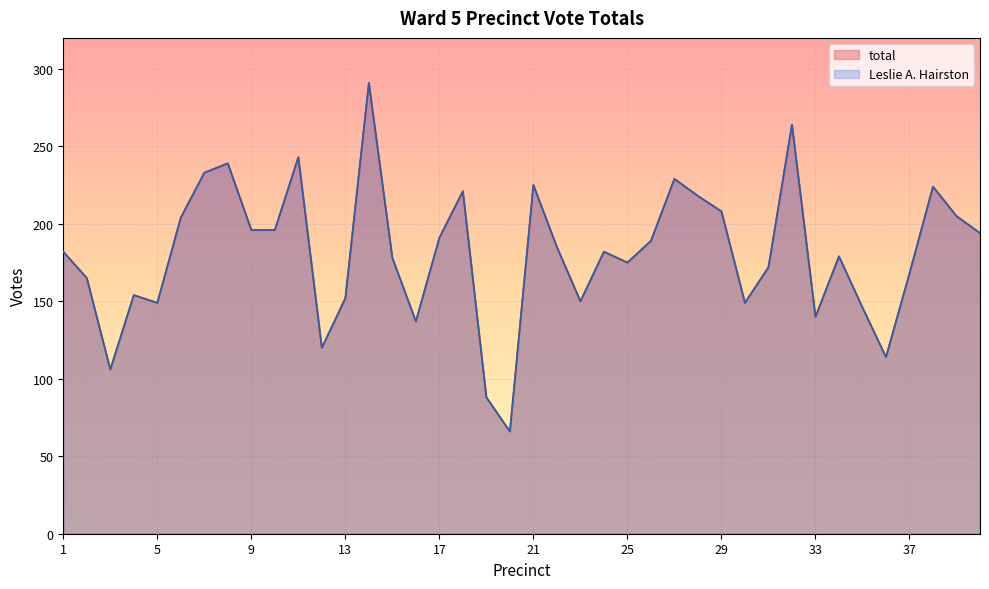

At which category is the sum across all series the highest?

14